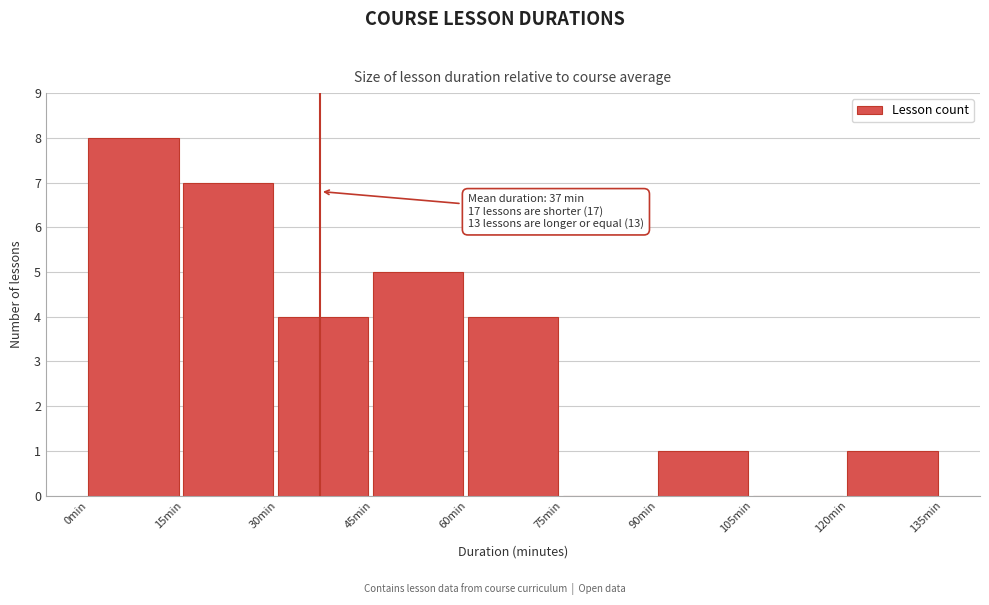

Over which range of the x-axis is the bar tallest?

0 to 15